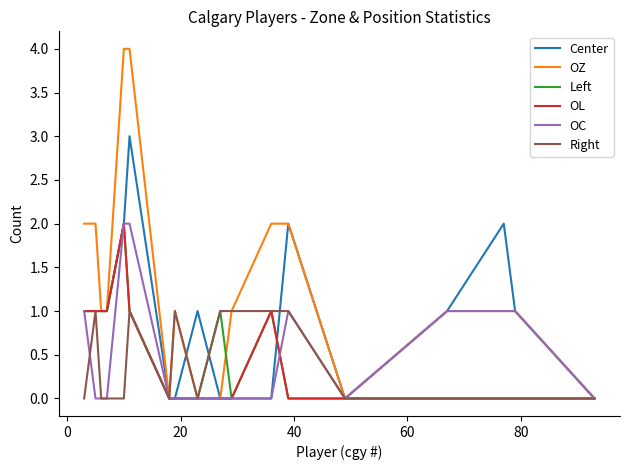

Which series has the largest total across all categories?

OZ